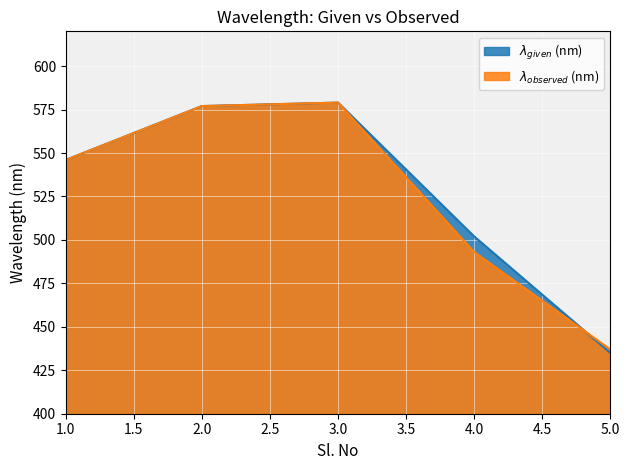

At 5.0, list the series in order from largest to smallest.

$\lambda_{observed}$ (nm), $\lambda_{given}$ (nm)